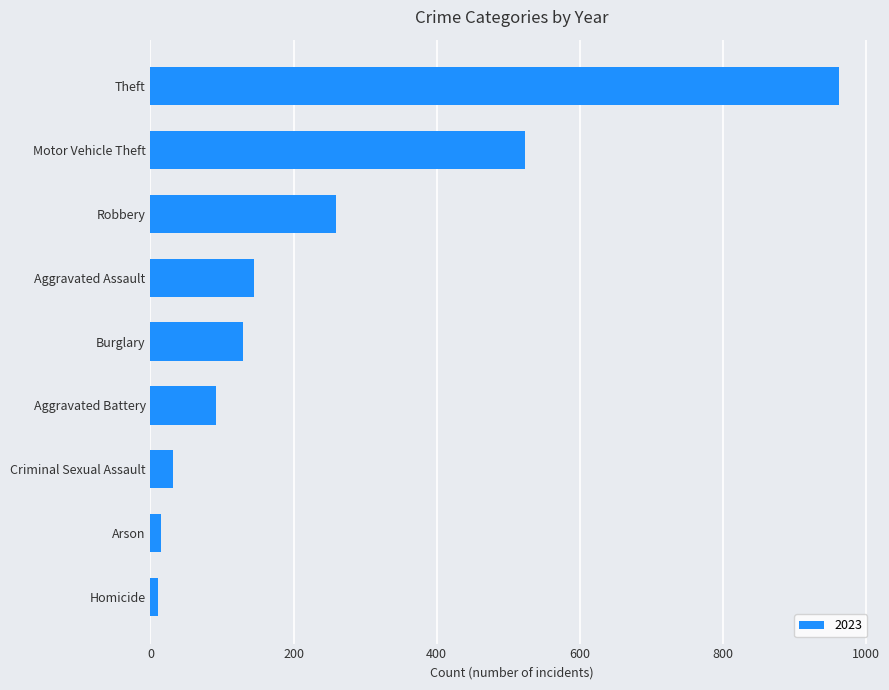

What is the greatest value displayed?

963